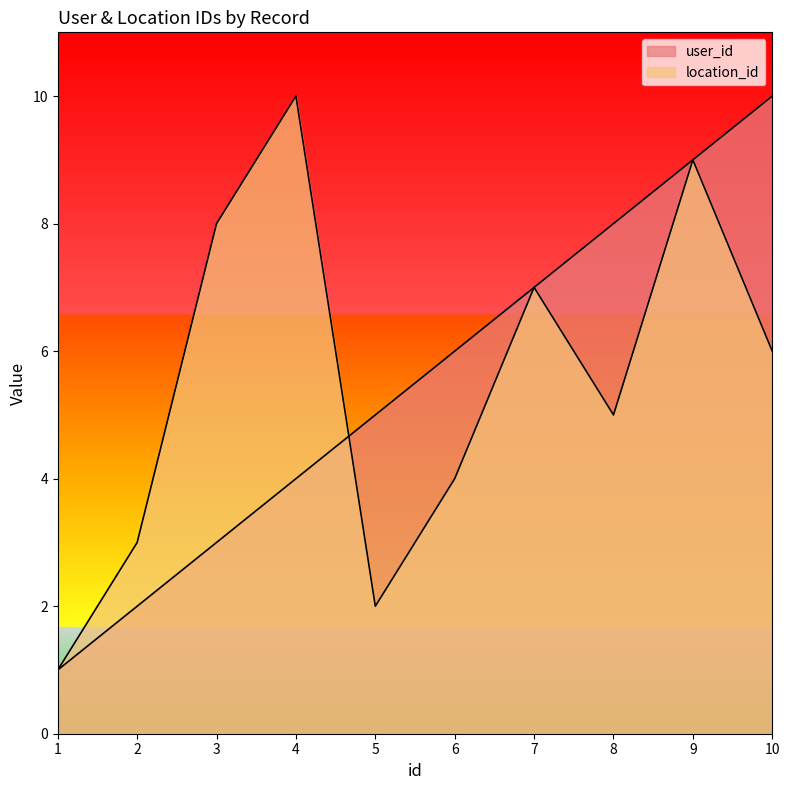

At how many categories does at least one series exceed 6?

6